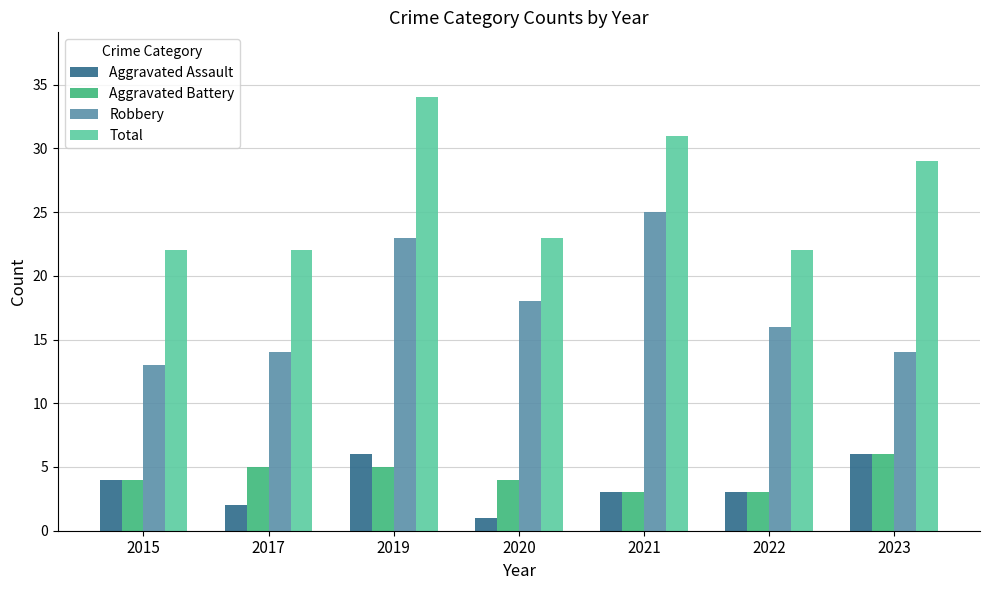

How many distinct data groups are displayed?

4